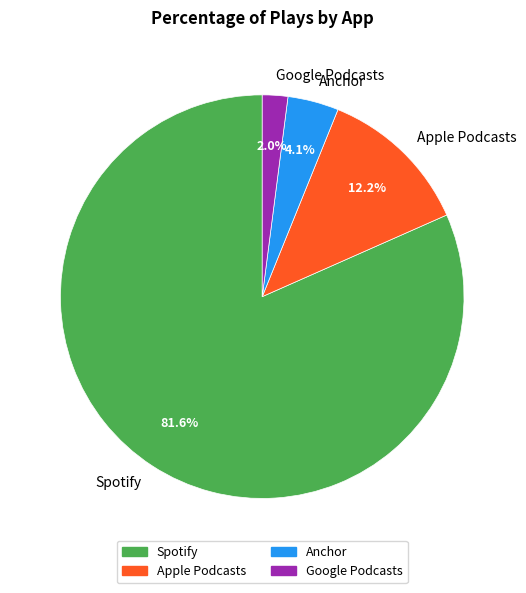

What is the total percentage of Apple Podcasts and Spotify?

93.9%